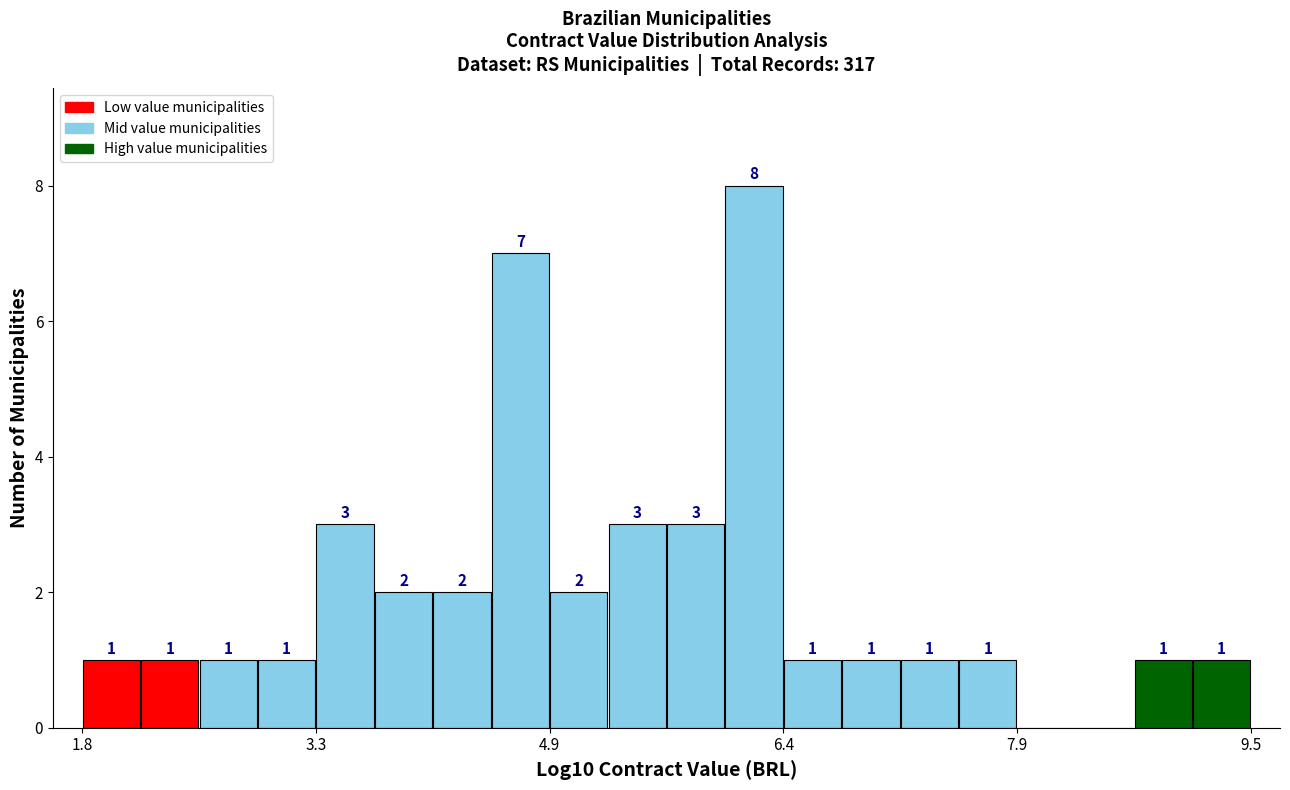

Around what value on the x-axis is the tallest bar? Give the approximate position of its centre, as read against the axis.

6.2